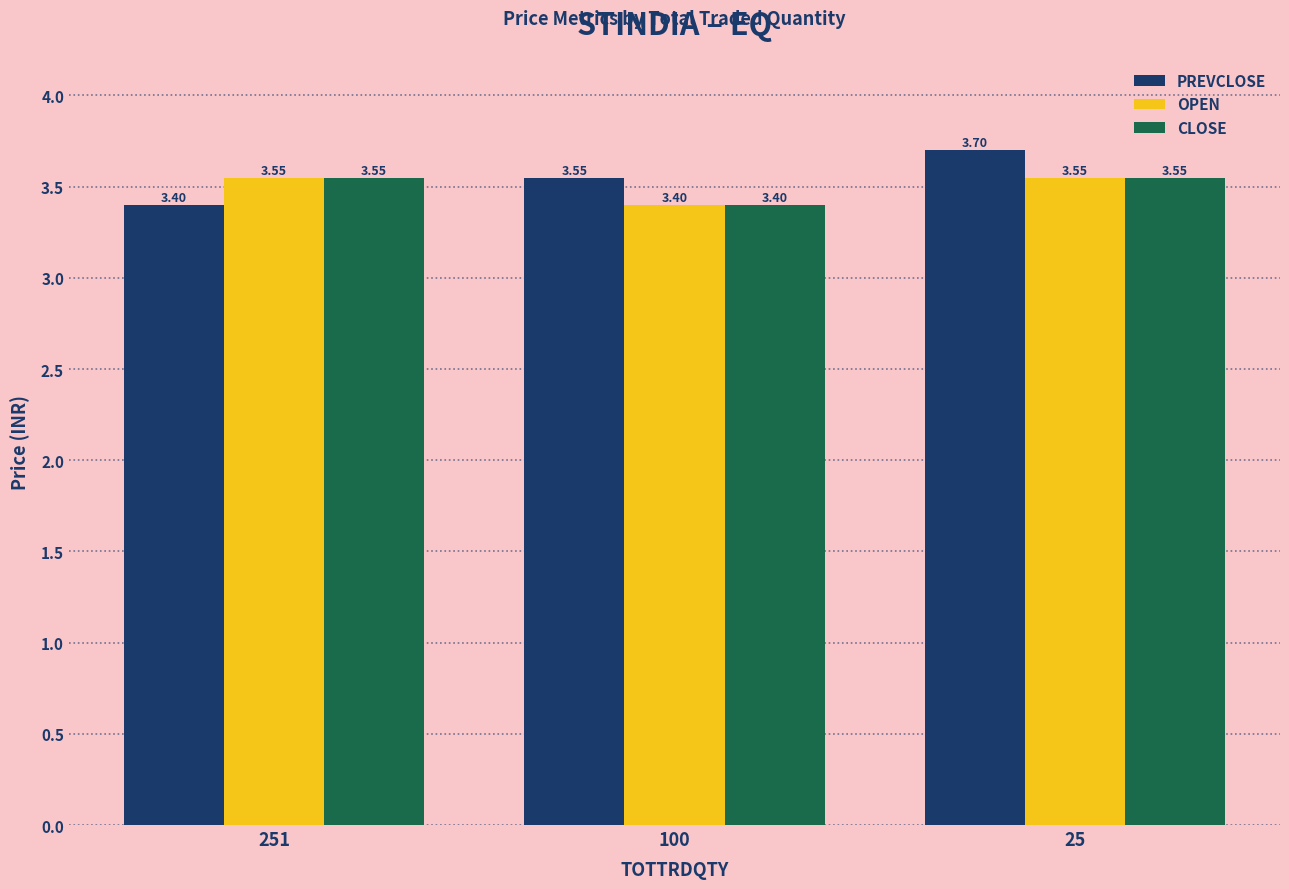

What are all the series names shown in the legend?

PREVCLOSE, OPEN, CLOSE